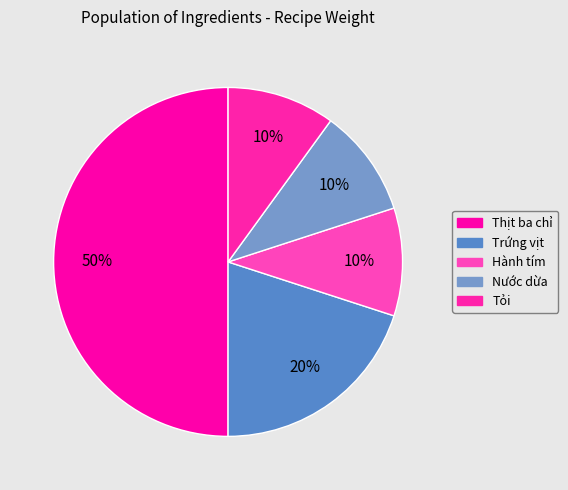

How many slices are in this pie chart?

5